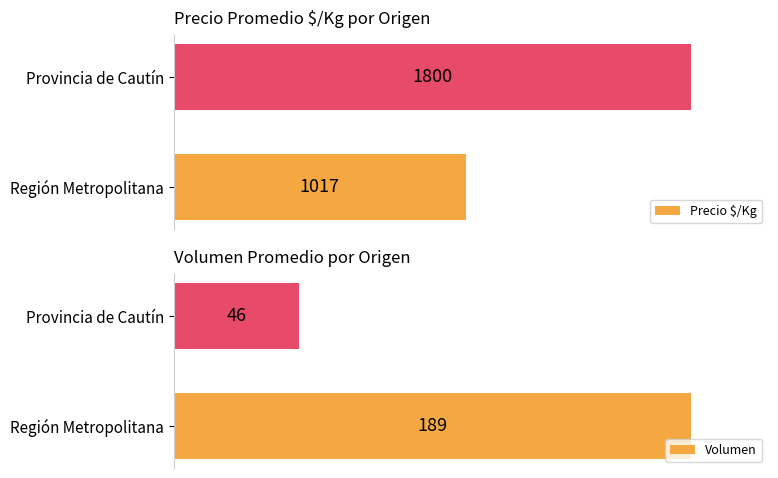

Which category has the lowest value in the Precio $/Kg series?

Región Metropolitana